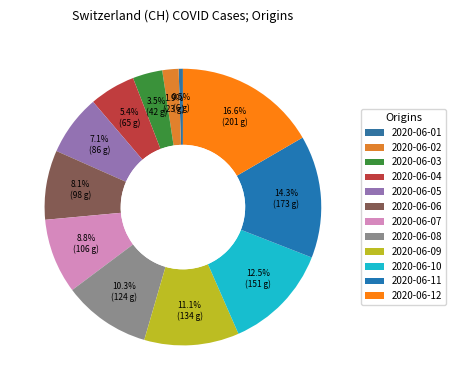

How many segments does this pie chart have?

12